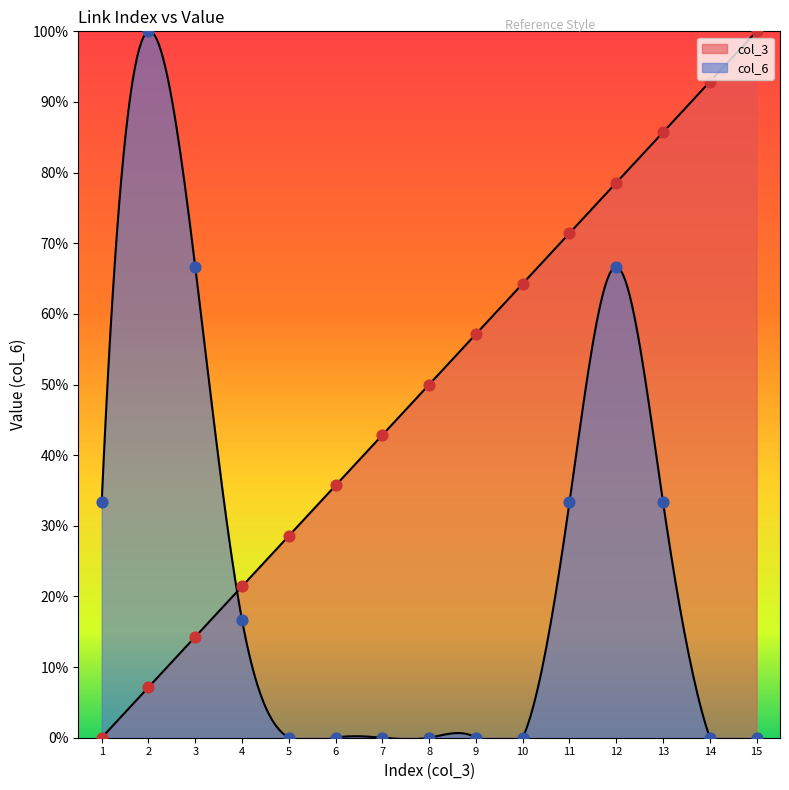

Is the value of col_3 at 5 greater than the value of col_6 at 11?

No